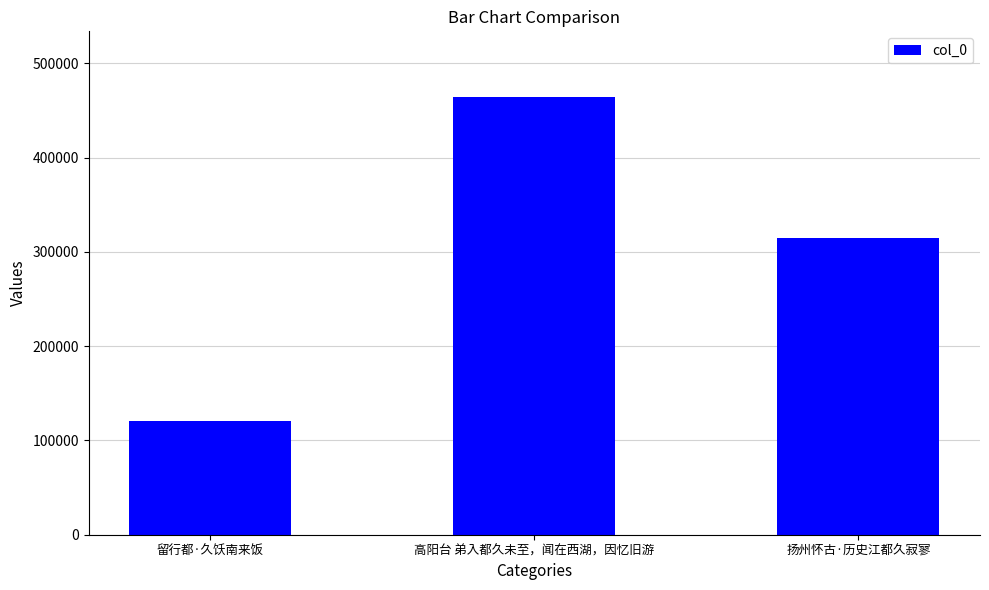

The value at 高阳台 弟入都久未至，闻在西湖，因忆旧游 is 464253. True or false?

True